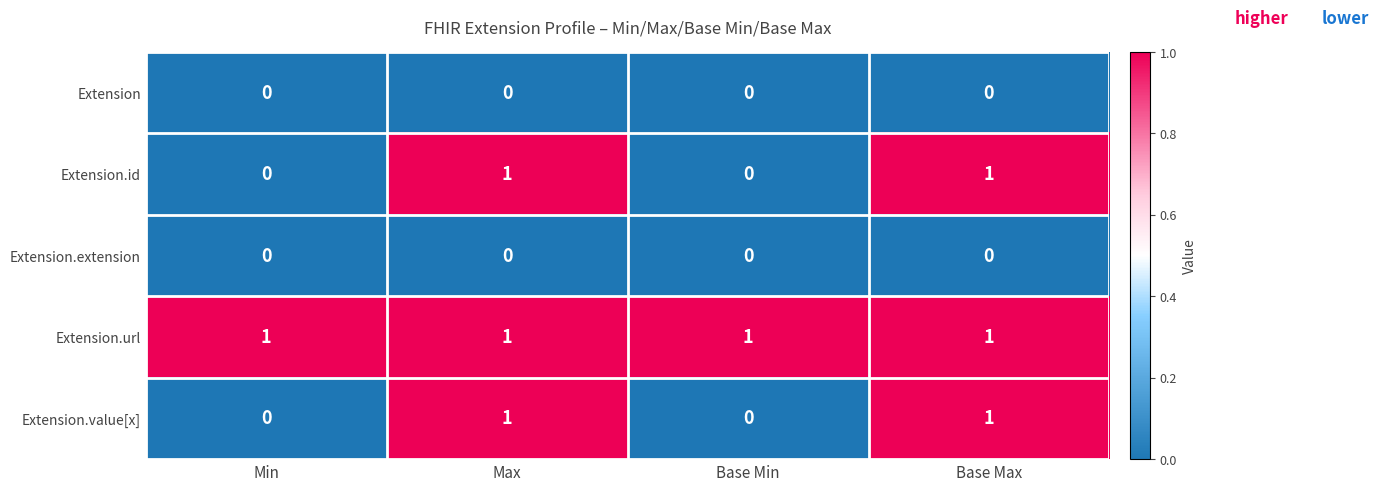

Which series has the largest total across all categories?

Extension.url